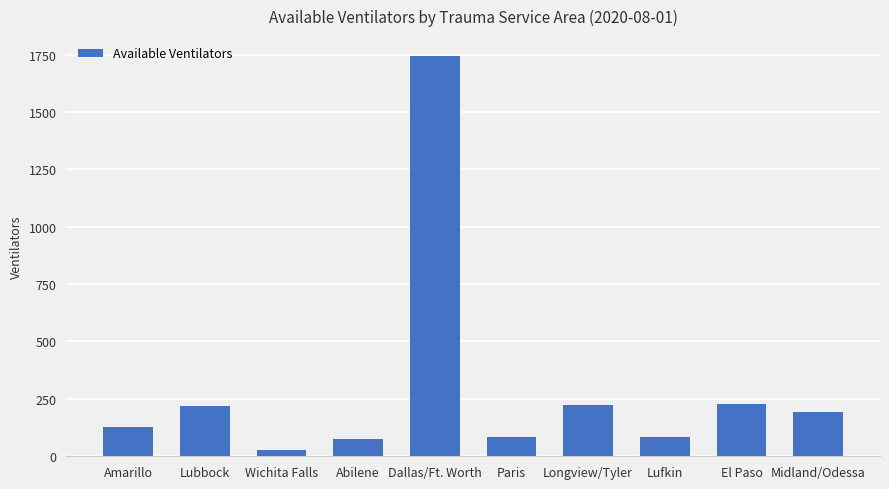

Is it true that the value at Longview/Tyler is 225?

True